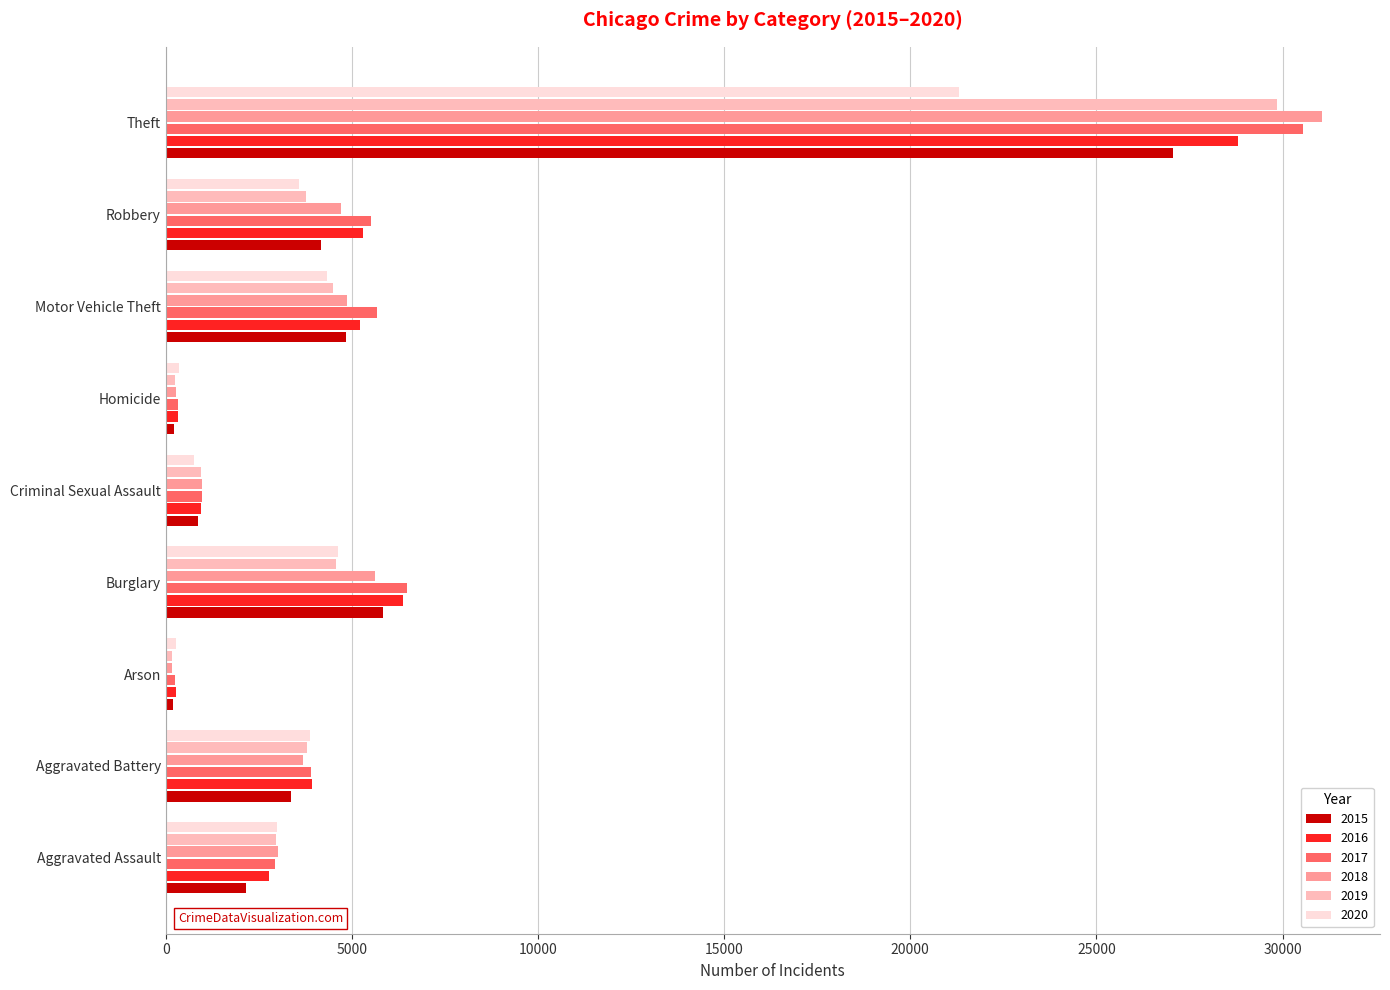

At which label does 2020 reach its peak?

Theft